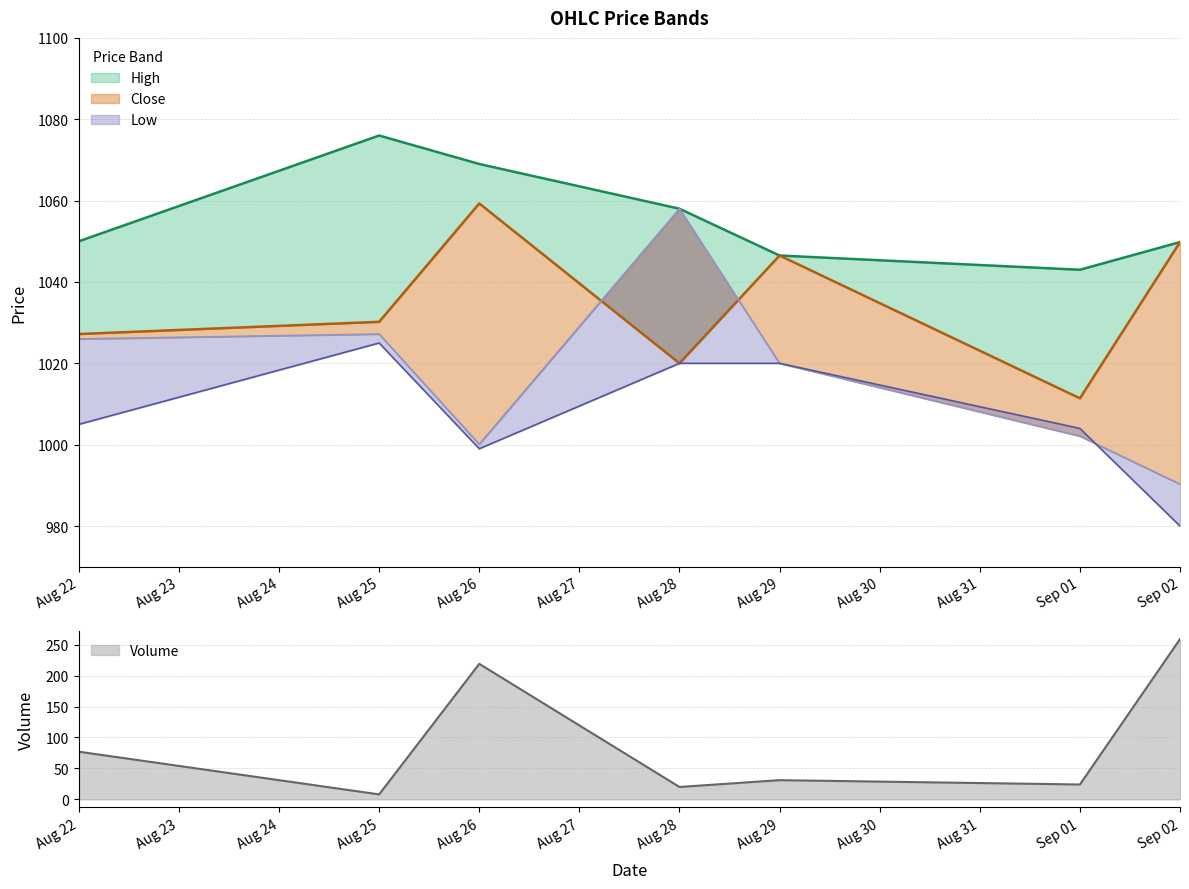

Which series has the widest spread of values?

Volume